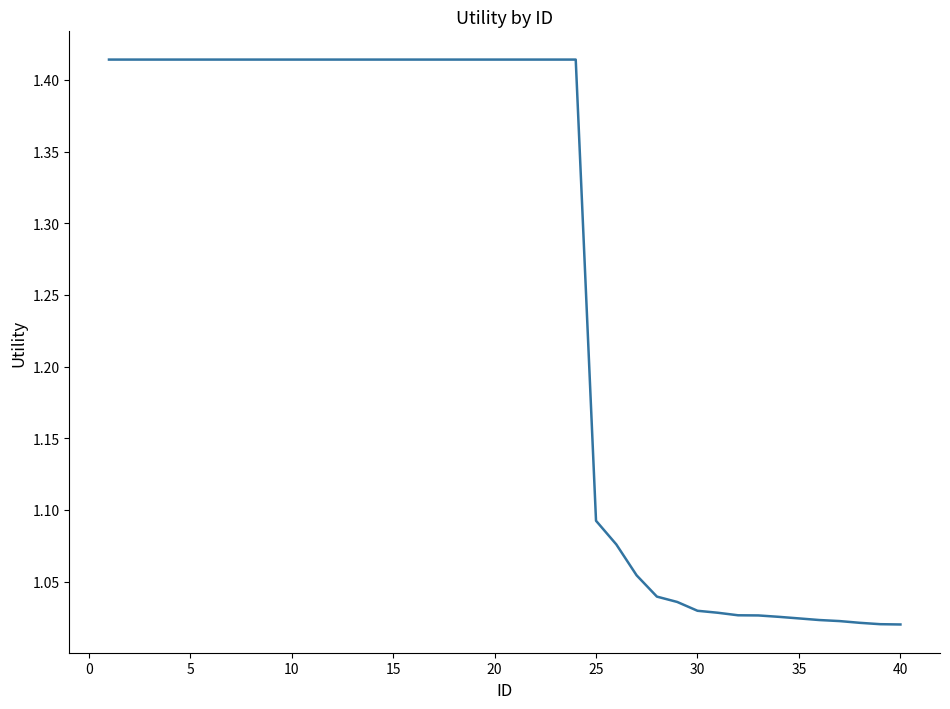

What is the difference between the maximum and minimum values?

0.4